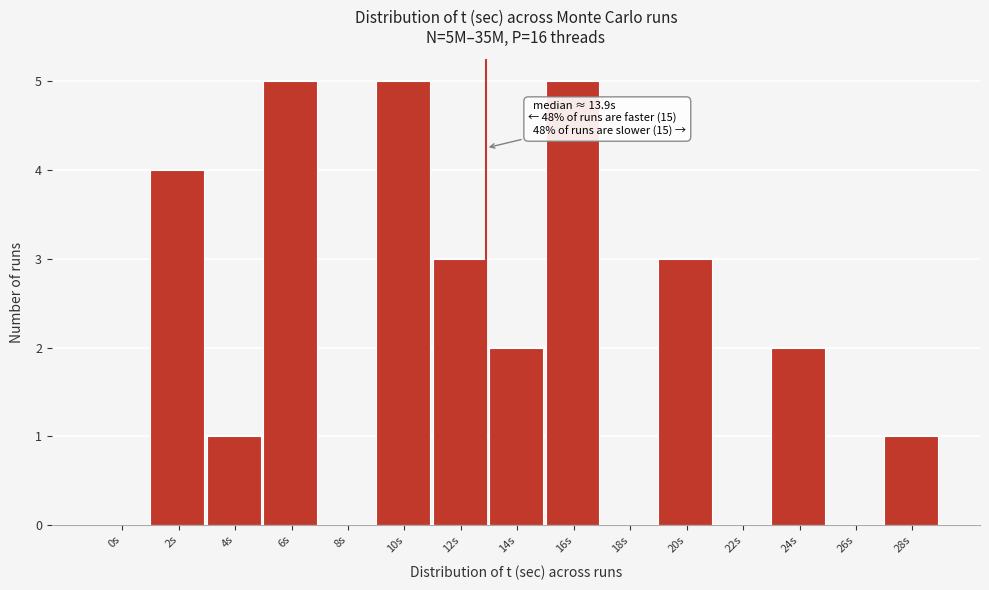

Reading left to right, transcribe all the data shown in this chart.

0s=0	2s=4	4s=1	6s=5	8s=0	10s=5	12s=3	14s=2	16s=5	18s=0	20s=3	22s=0	24s=2	26s=0	28s=1